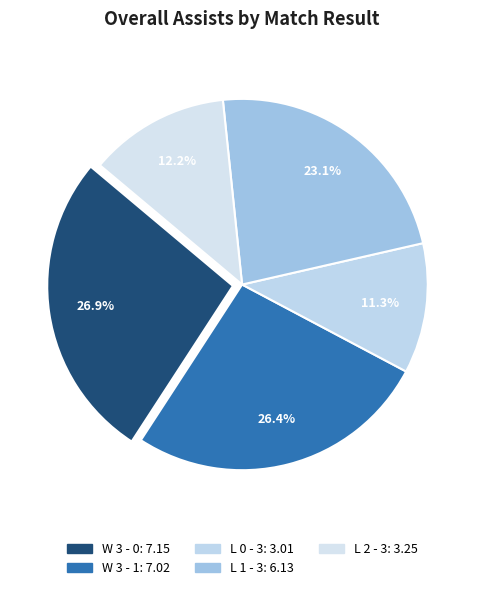

Count the number of slices in the pie.

5